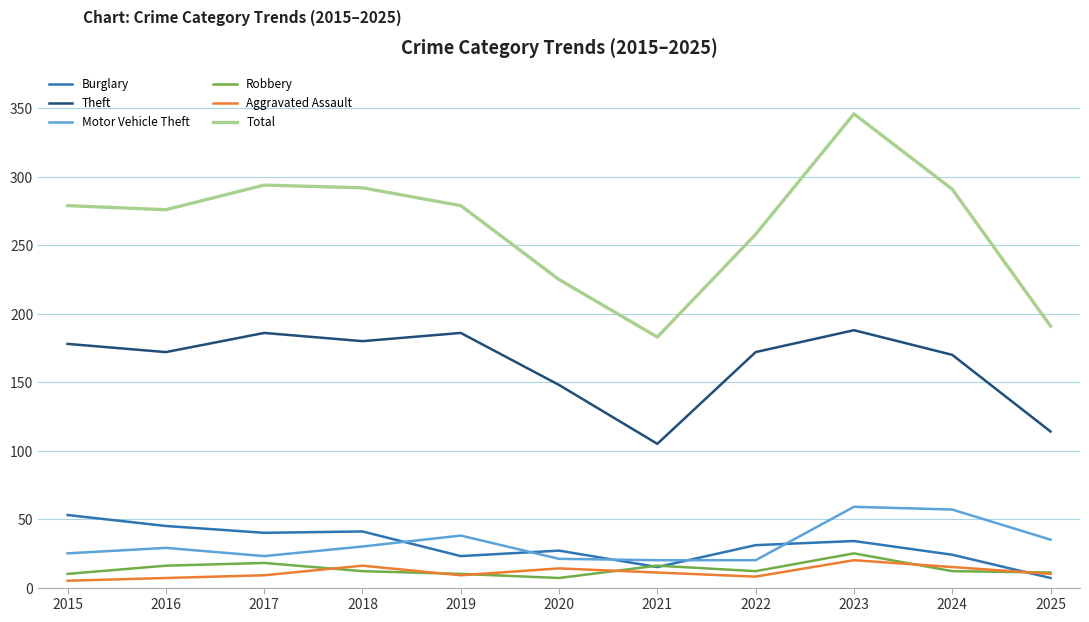

What is the difference between the highest and lowest values at 2016?

269